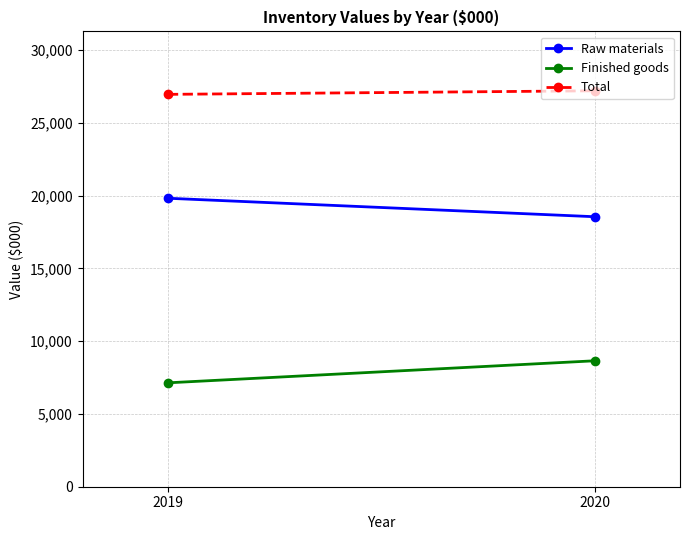

At how many categories does at least one series exceed 9817?

2